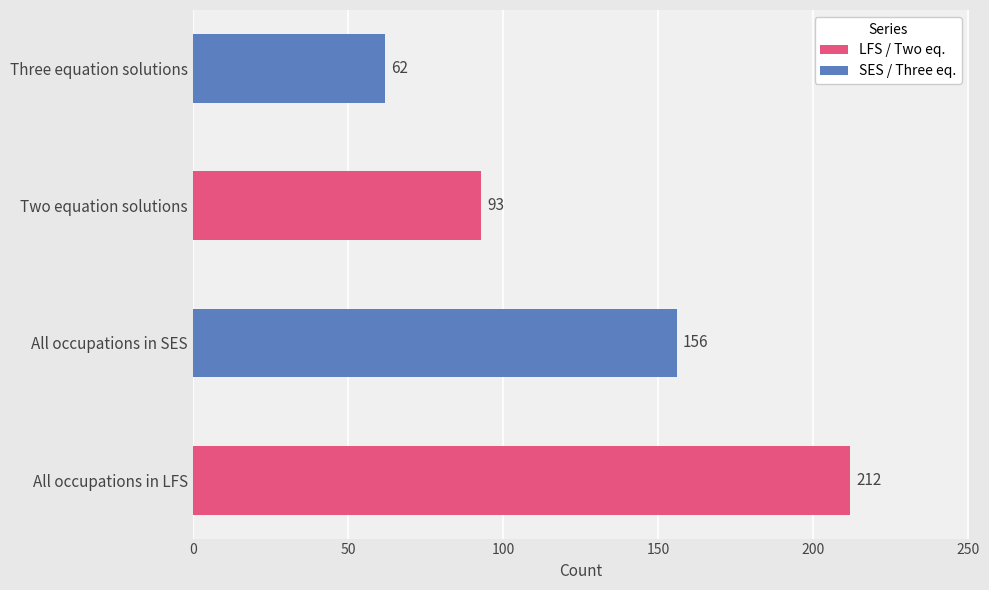

Is it true that the value at Three equation solutions is 111?

False